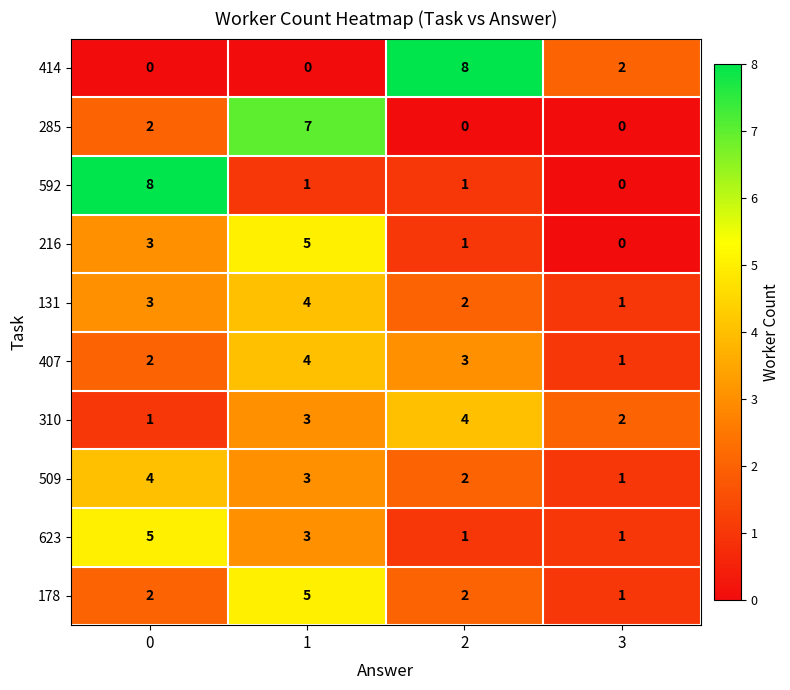

The value of 131 at 3 is 0. True or false?

False